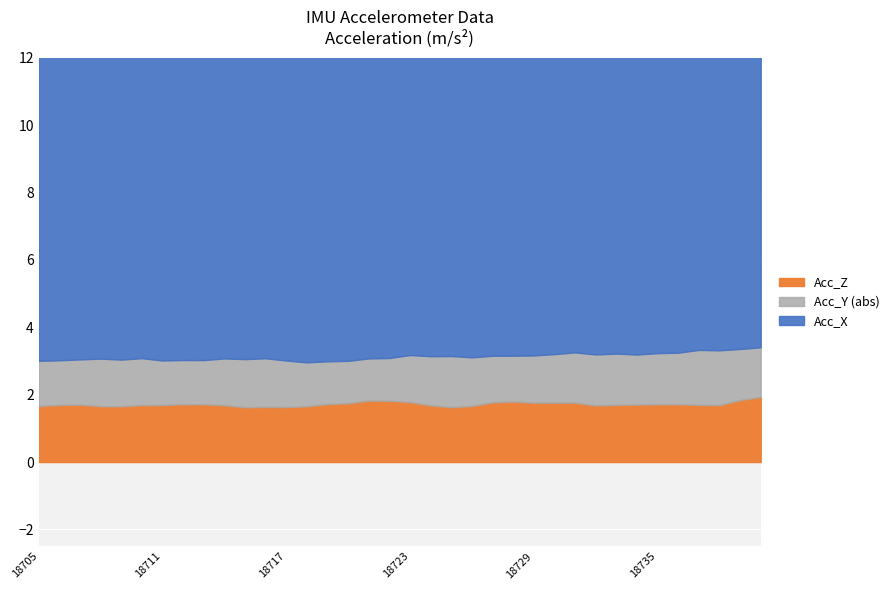

True or false: Acc_Z and Acc_Y intersect in this chart.

False